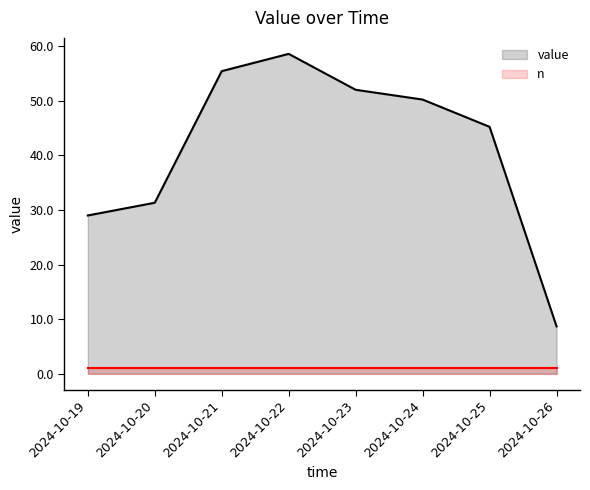

What is the greatest value displayed?

58.6